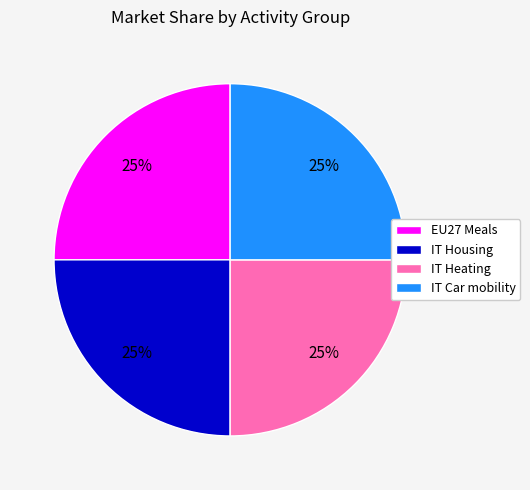

Does EU27 Meals account for over 50% of the chart?

No